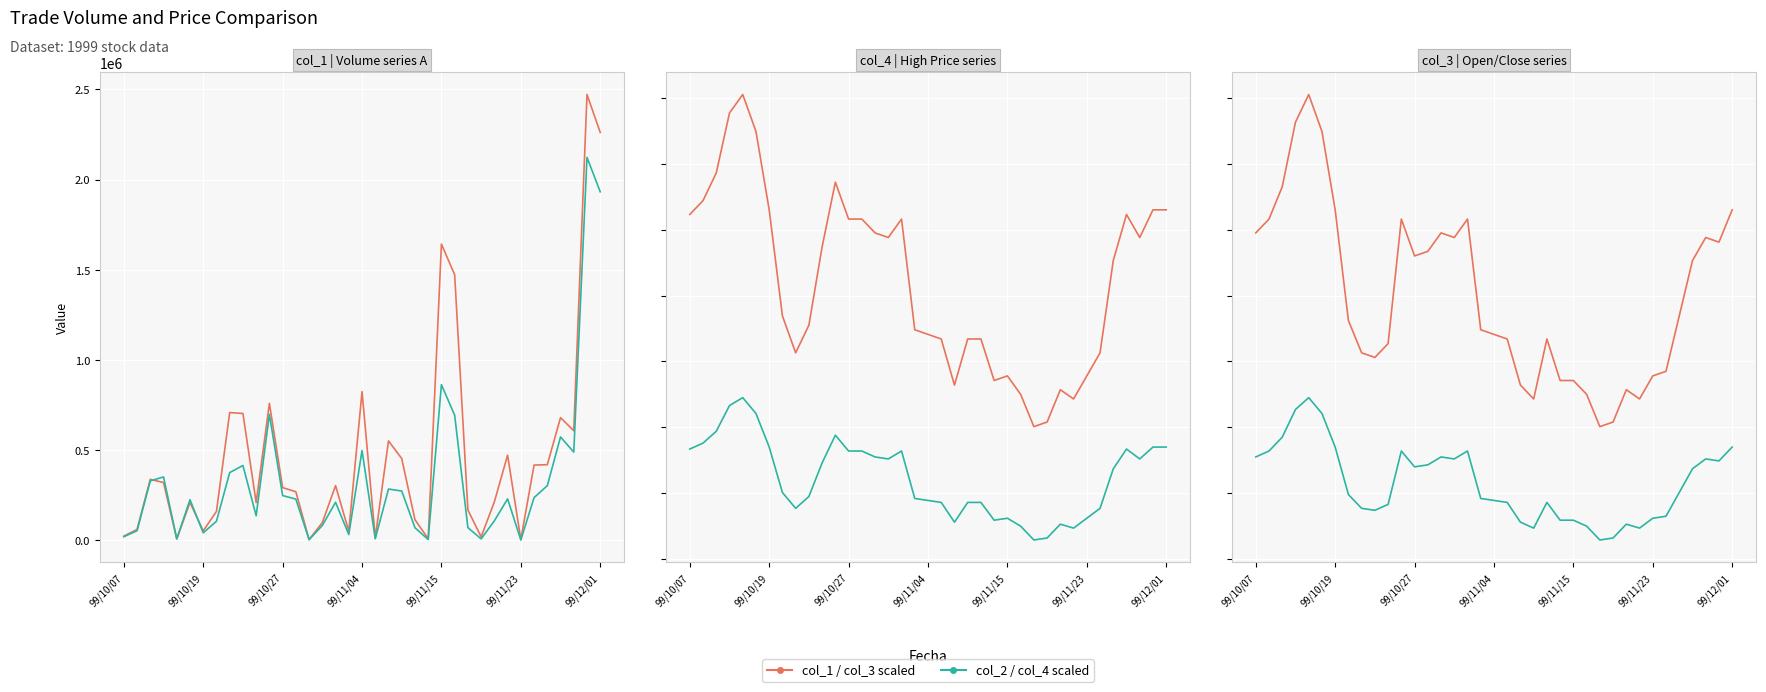

Which series has the largest total across all categories?

col_4 scaled high